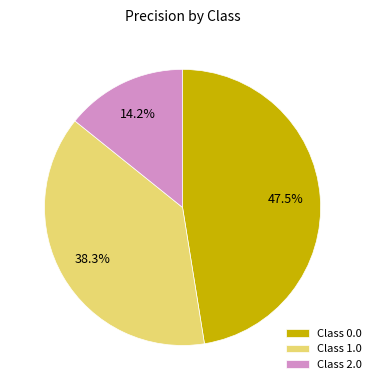

How many slices are in this pie chart?

3